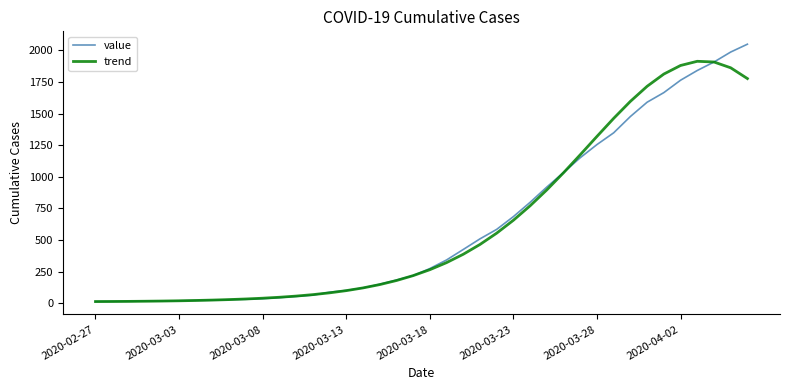

After their last crossing, which series has the higher values: trend or value?

value